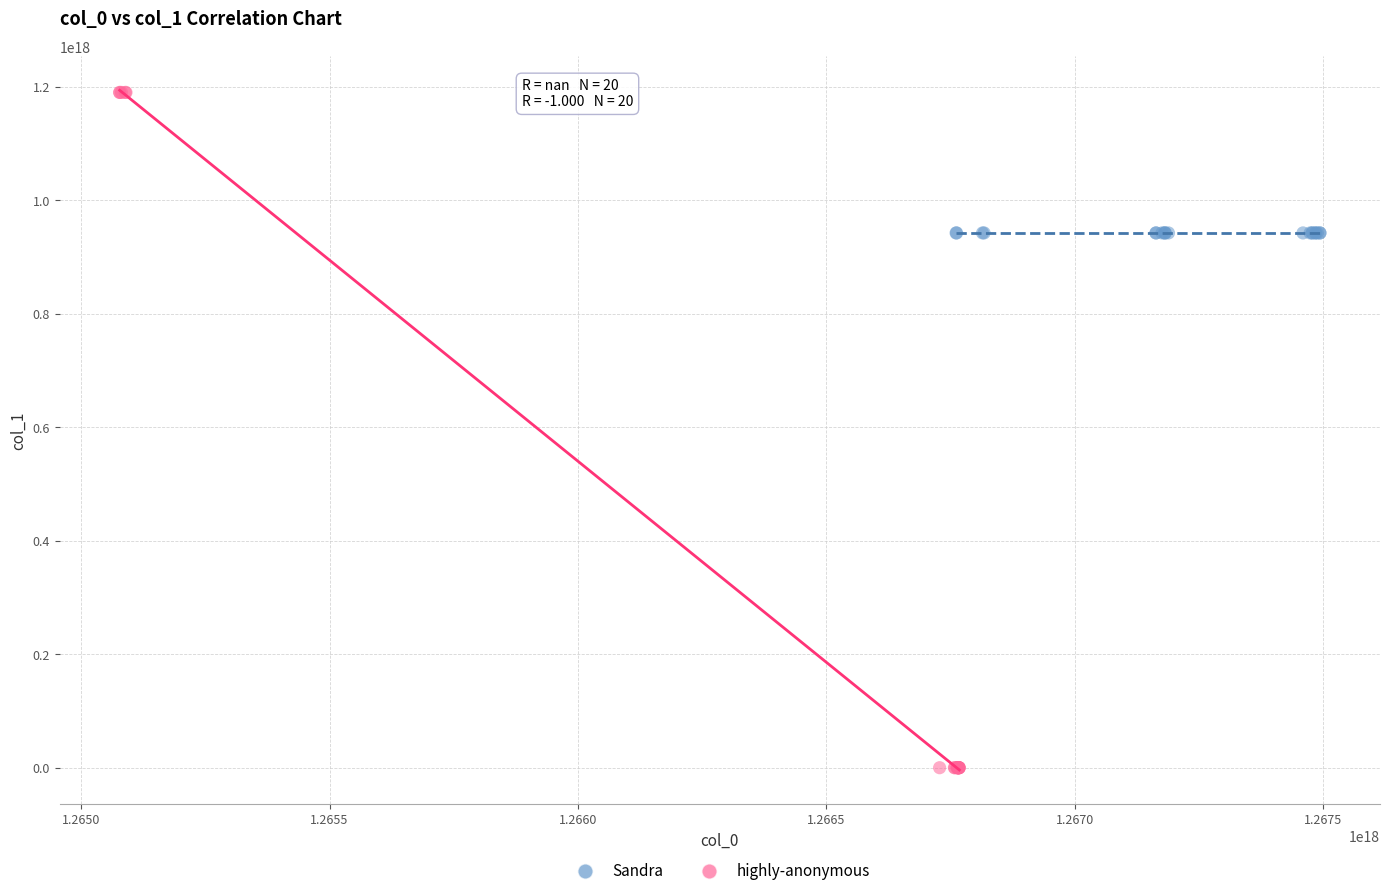

Which series contains the lowest Y value?

highly-anonymous